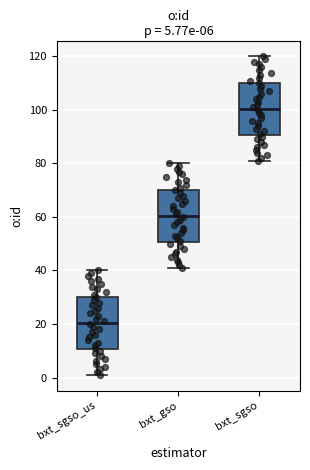

Which box has the lowest median line?

bxt_sgso_us